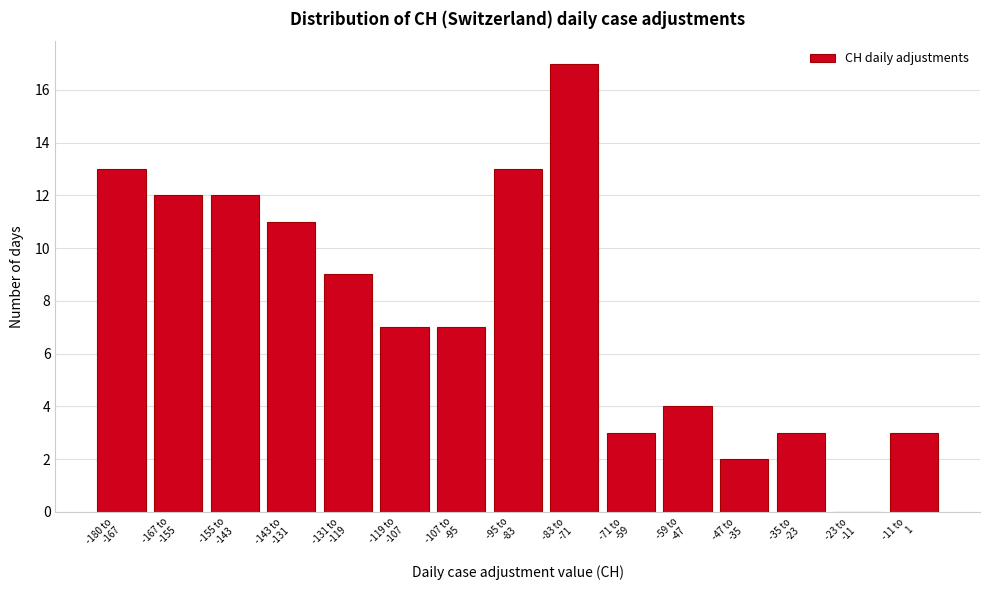

What is the maximum value shown in the chart?

17